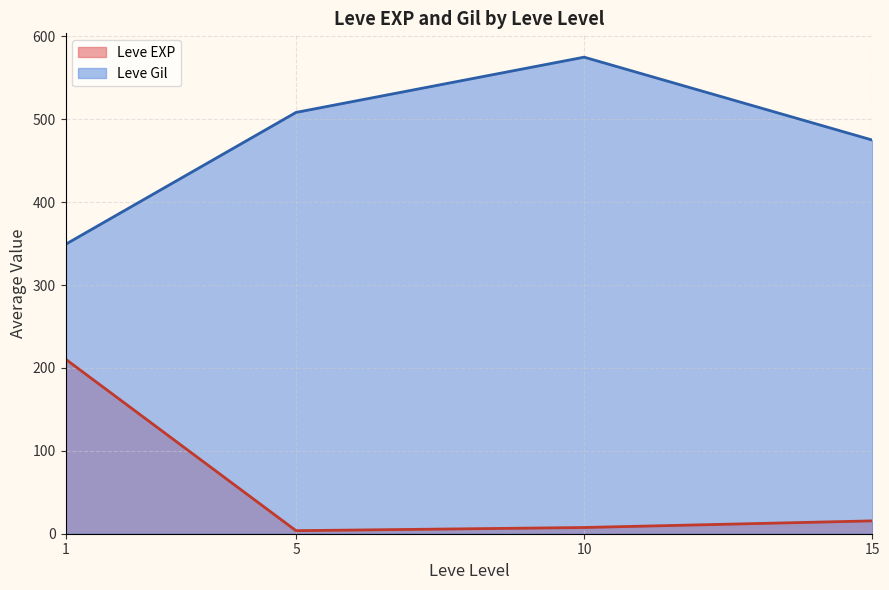

Is the value of Leve Gil at 5 greater than the value of Leve EXP at 10?

Yes